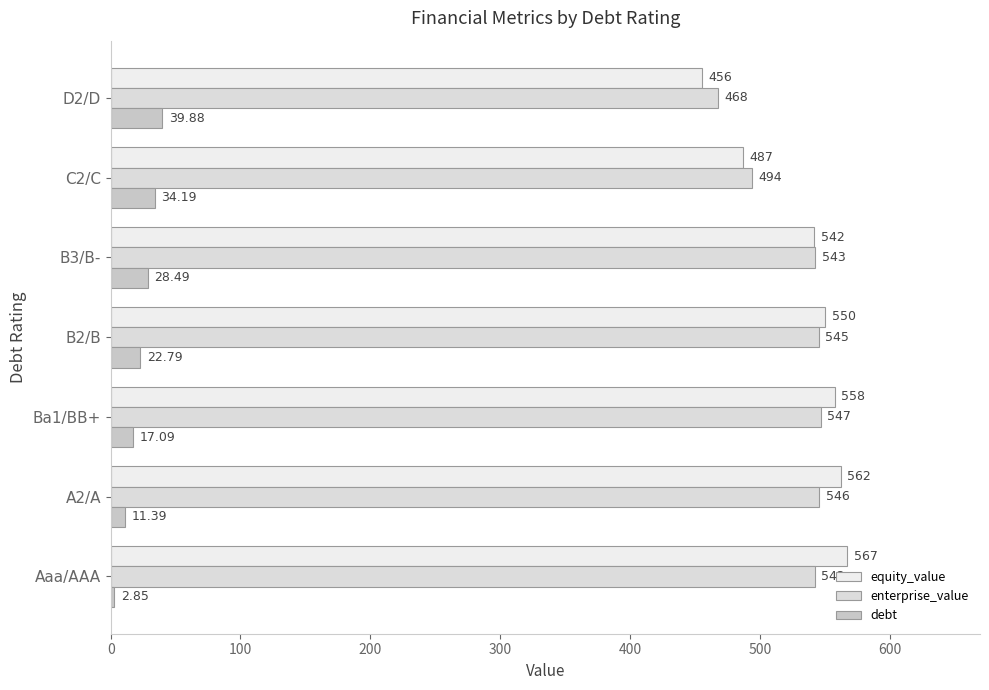

Which category has the lowest value in the equity_value series?

D2/D